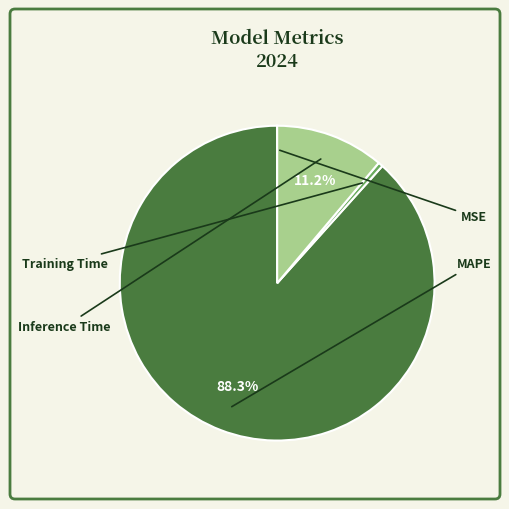

Is there a majority slice in this chart?

Yes